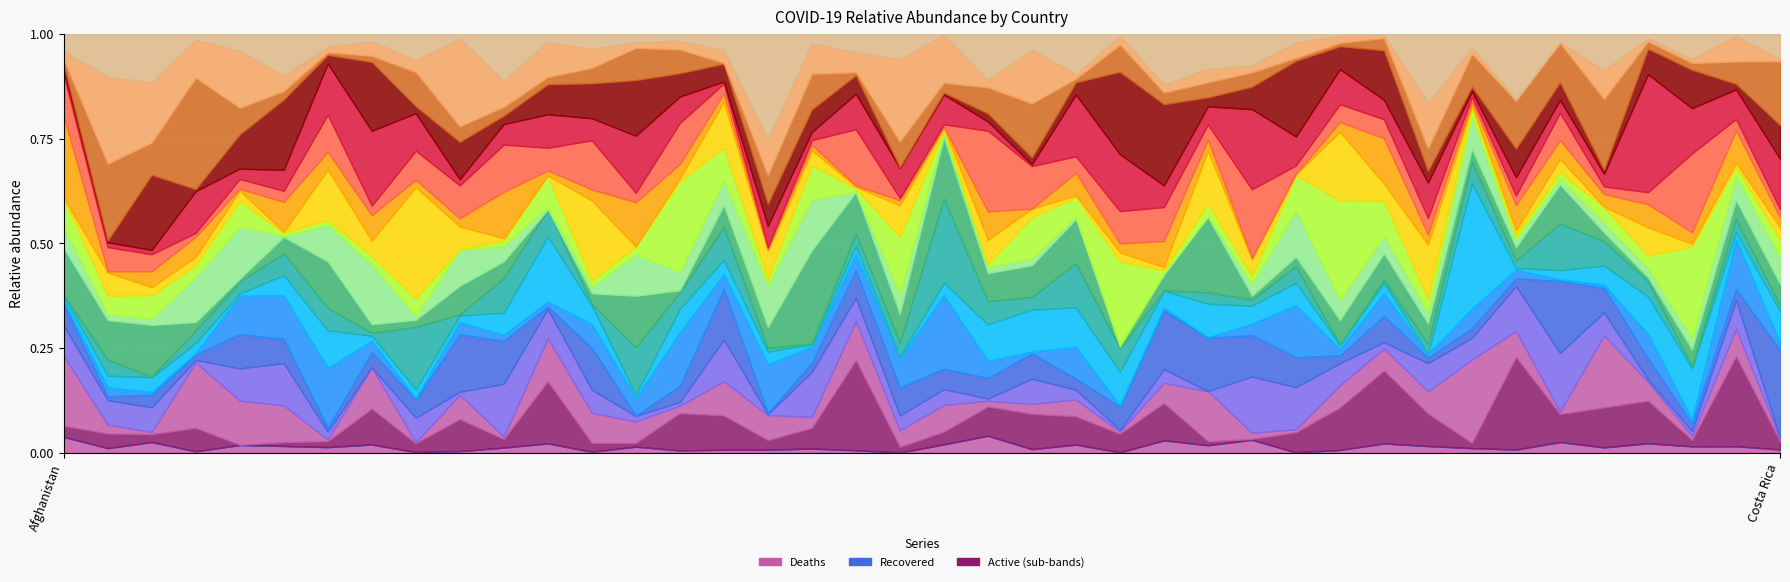

The Recovered series shows 0 at Bangladesh. True or false?

True